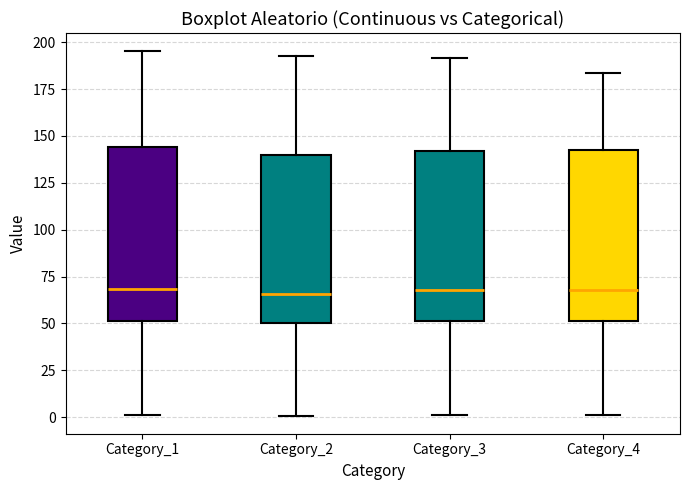

Reading left to right, transcribe this box plot: for each box, give where its median line is, the range the box spans, and where its two whiskers end, as read against the y-axis. The values are not printed on the chart, so give them approximately, as read against the axis.

Category_1: median 70, box 50 to 145, whiskers 0 to 195
Category_2: median 65, box 50 to 140, whiskers 0 to 195
Category_3: median 70, box 50 to 140, whiskers 0 to 190
Category_4: median 70, box 50 to 140, whiskers 0 to 185